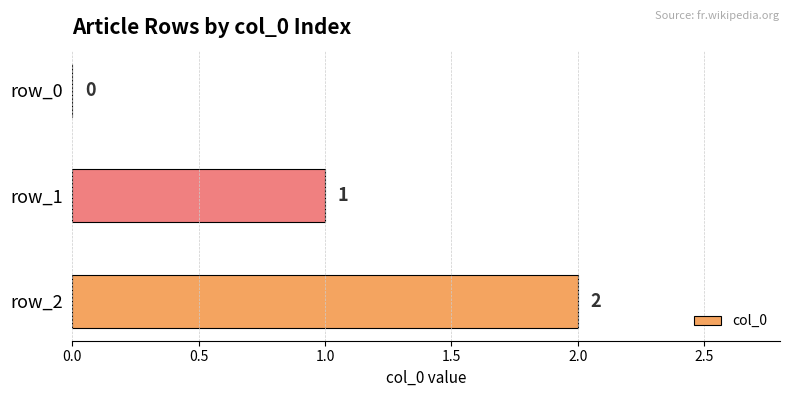

What is the sum of all values?

3